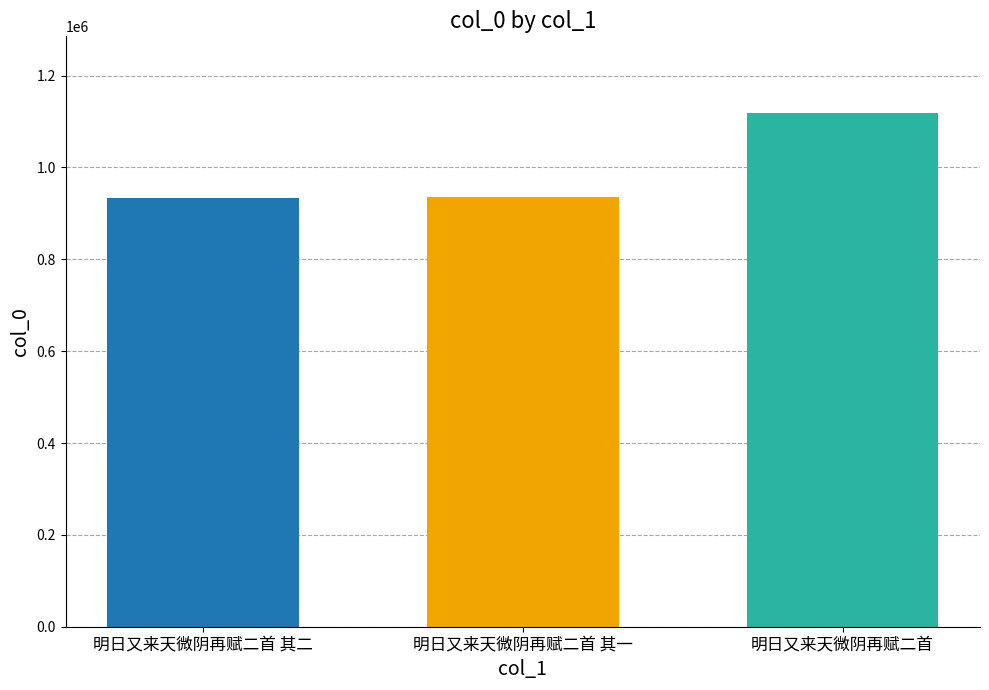

What is the spread (max minus min) of values at 明日又来天微阴再赋二首 其一?

185126